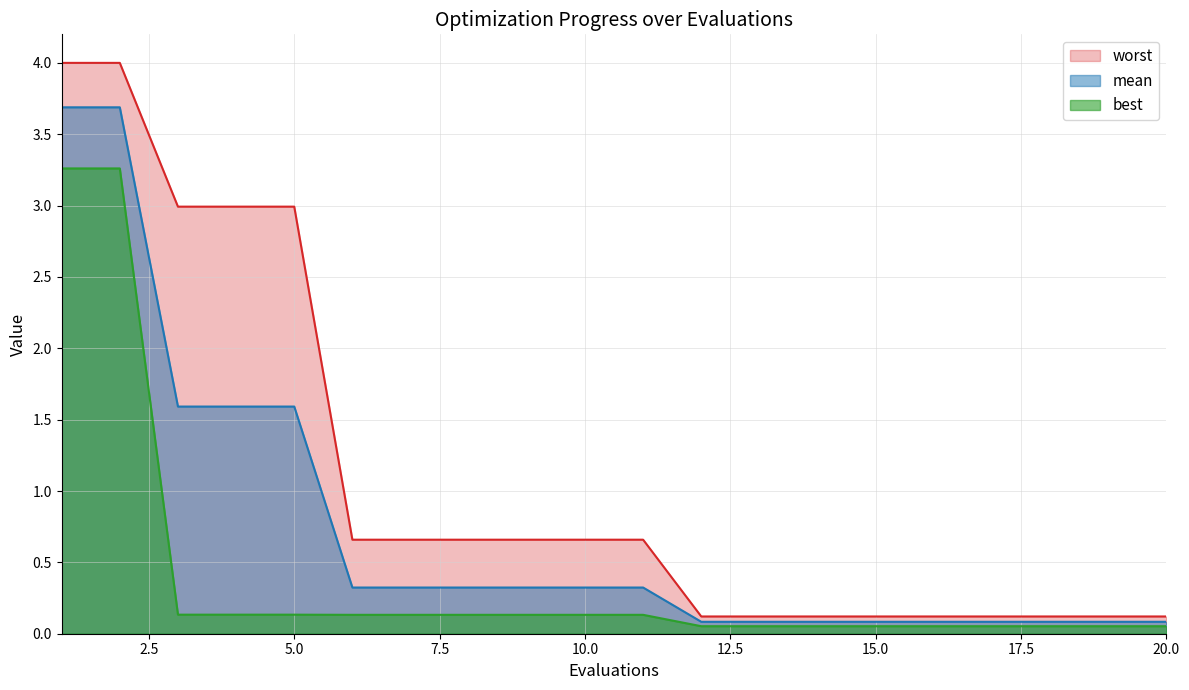

List the series in order of their peak value, lowest first.

best, mean, worst